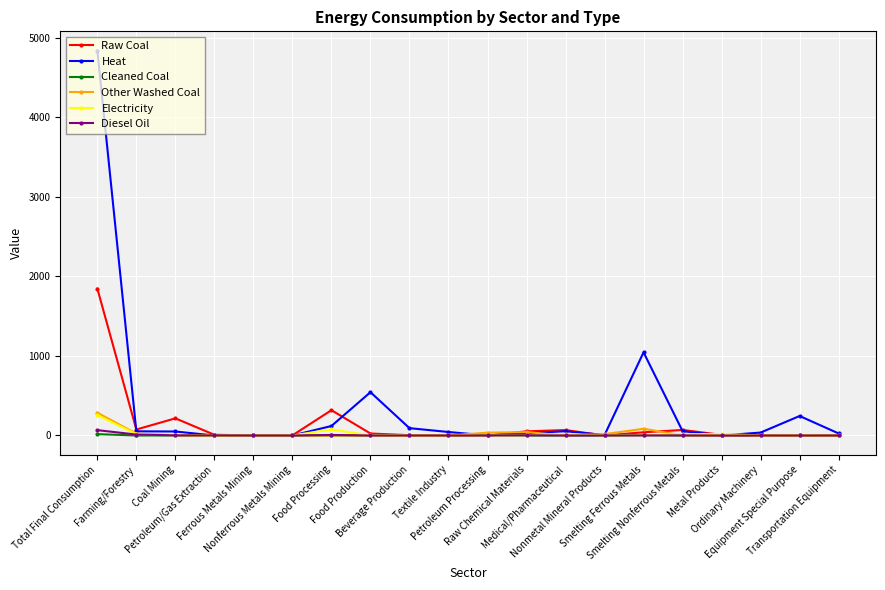

Which series has the largest range (max minus min)?

Heat